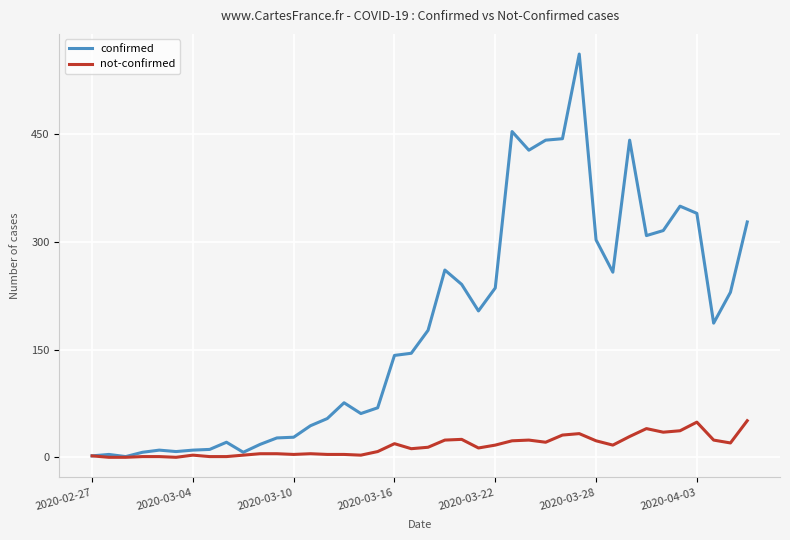

In confirmed, how many points are higher than both neighbors (excluding endpoints)?

9